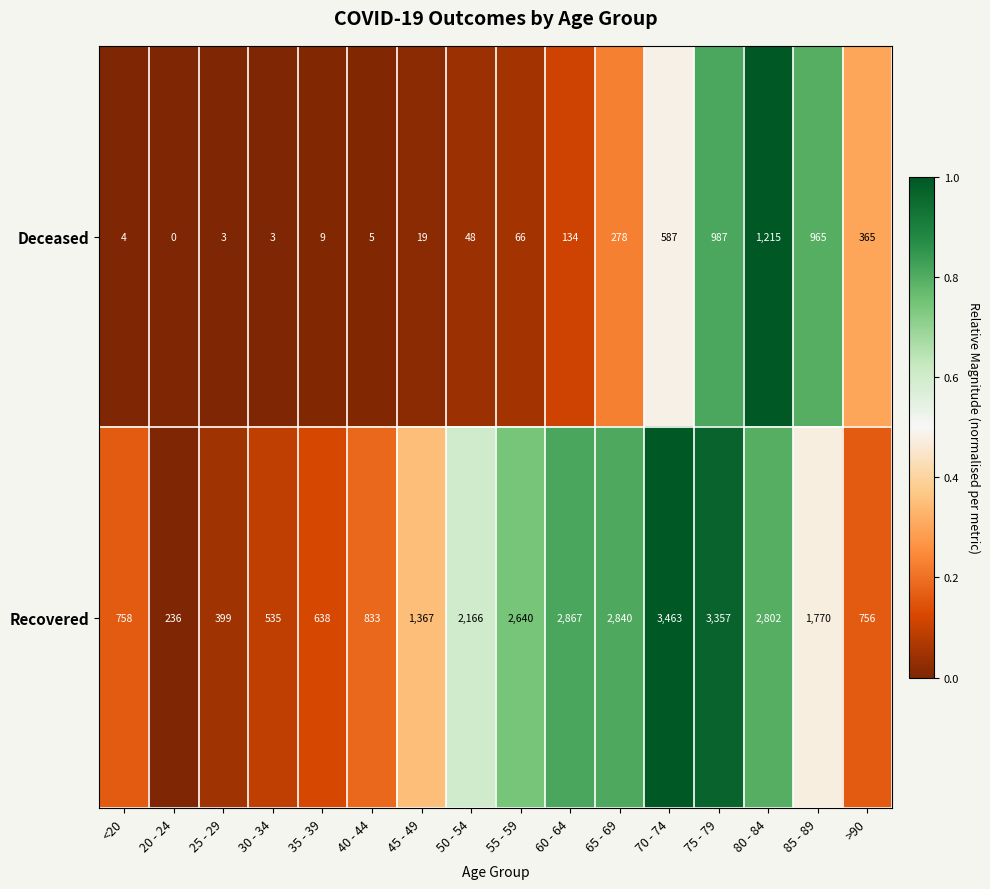

The value of Deceased at 30 - 34 is 3. True or false?

True